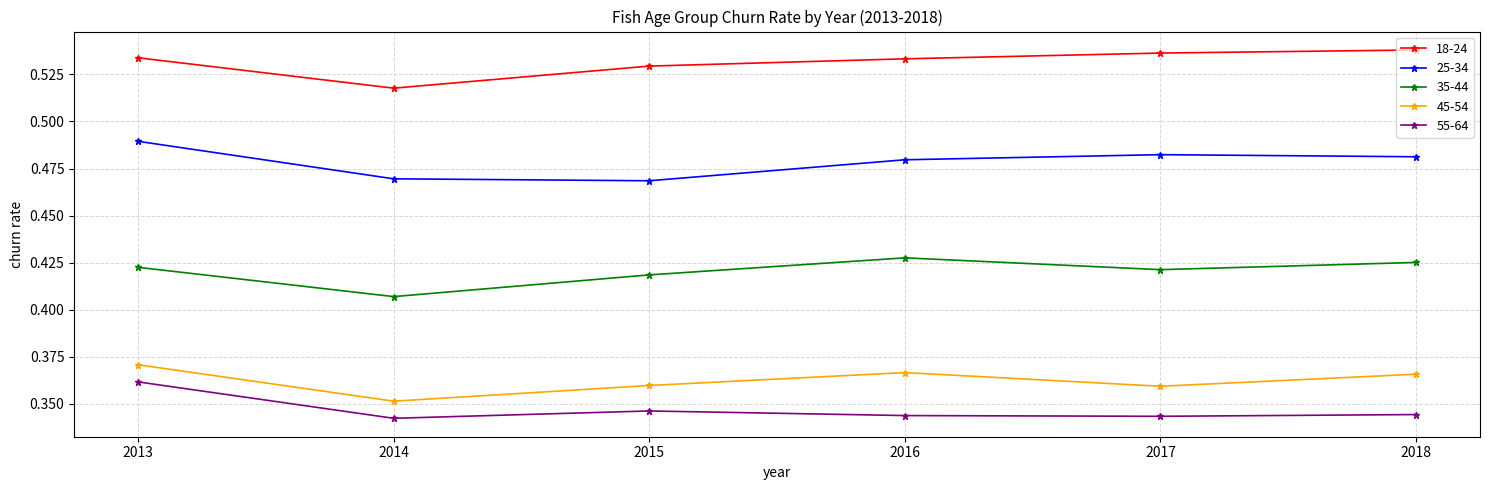

At which label does 25-34 reach its peak?

2013